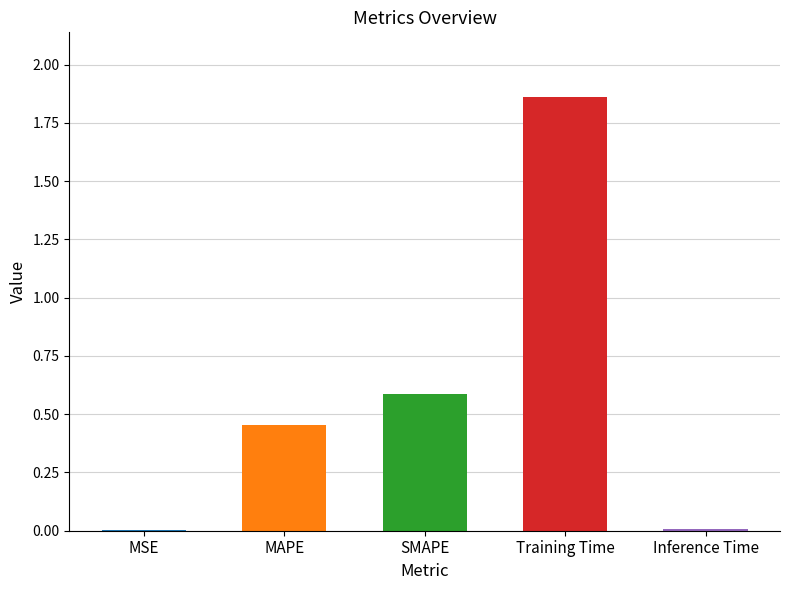

The value at Inference Time is 0.0. True or false?

True